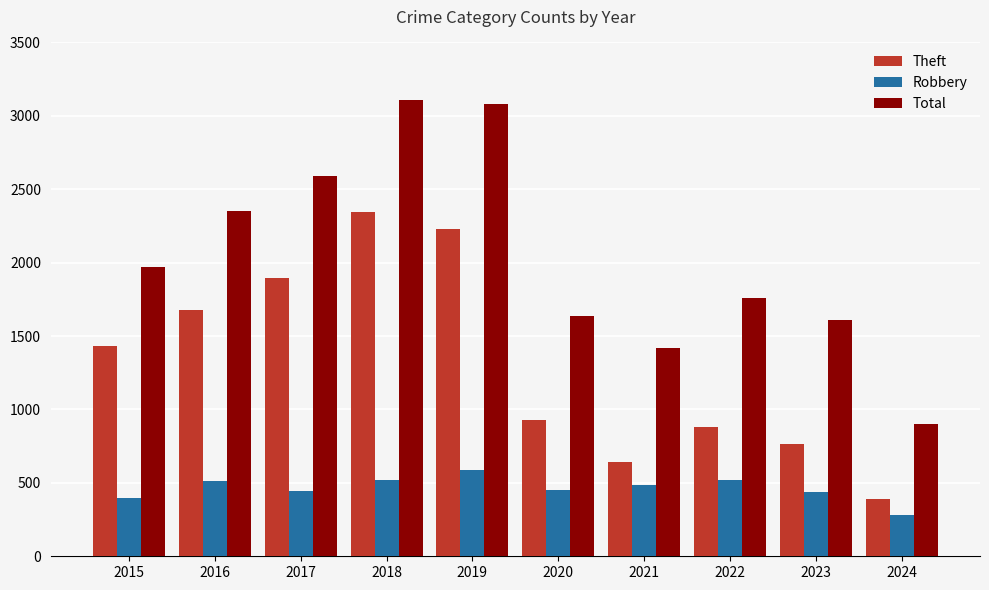

Is the value of Theft at 2022 greater than the value of Total at 2018?

No